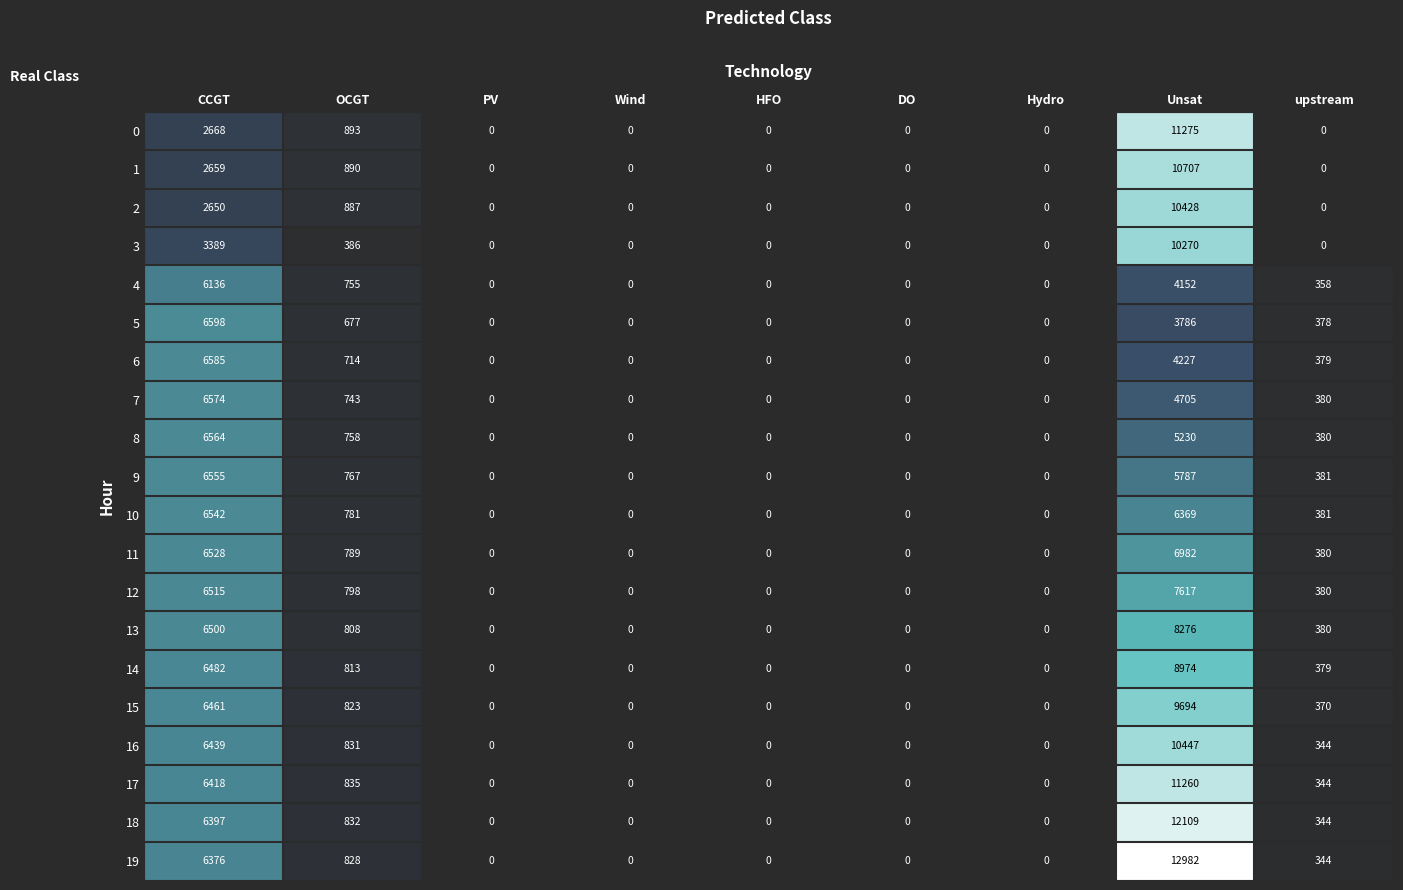

Rank the series at OCGT from lowest to highest value.

3, 5, 6, 7, 4, 8, 9, 10, 11, 12, 13, 14, 15, 19, 16, 18, 17, 2, 1, 0